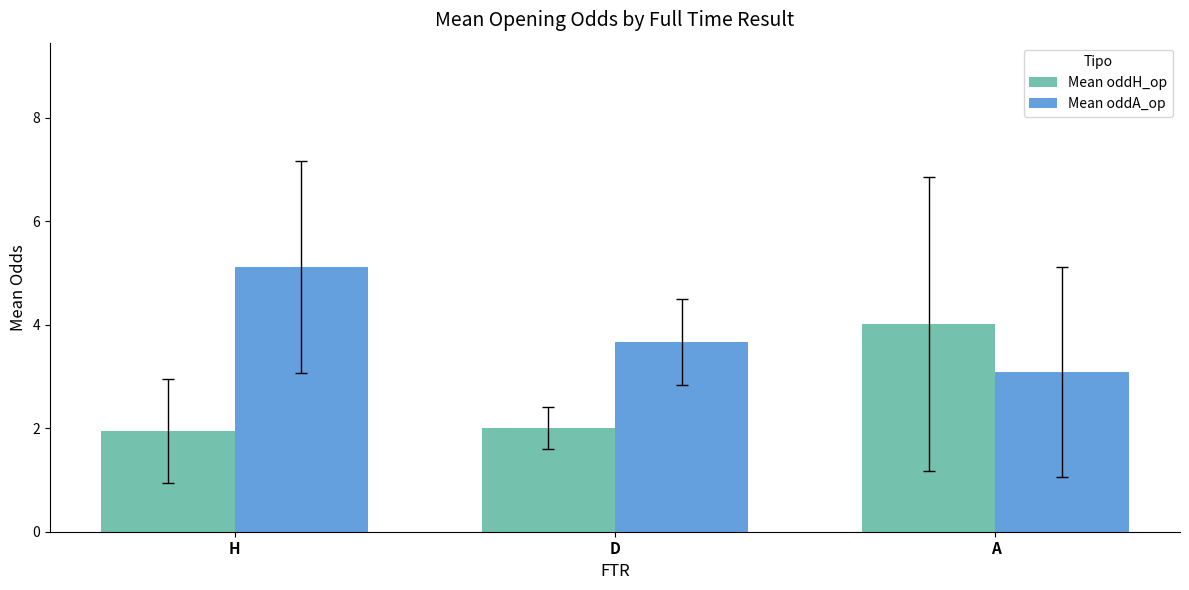

What is the difference between the highest and lowest values at H?

3.2